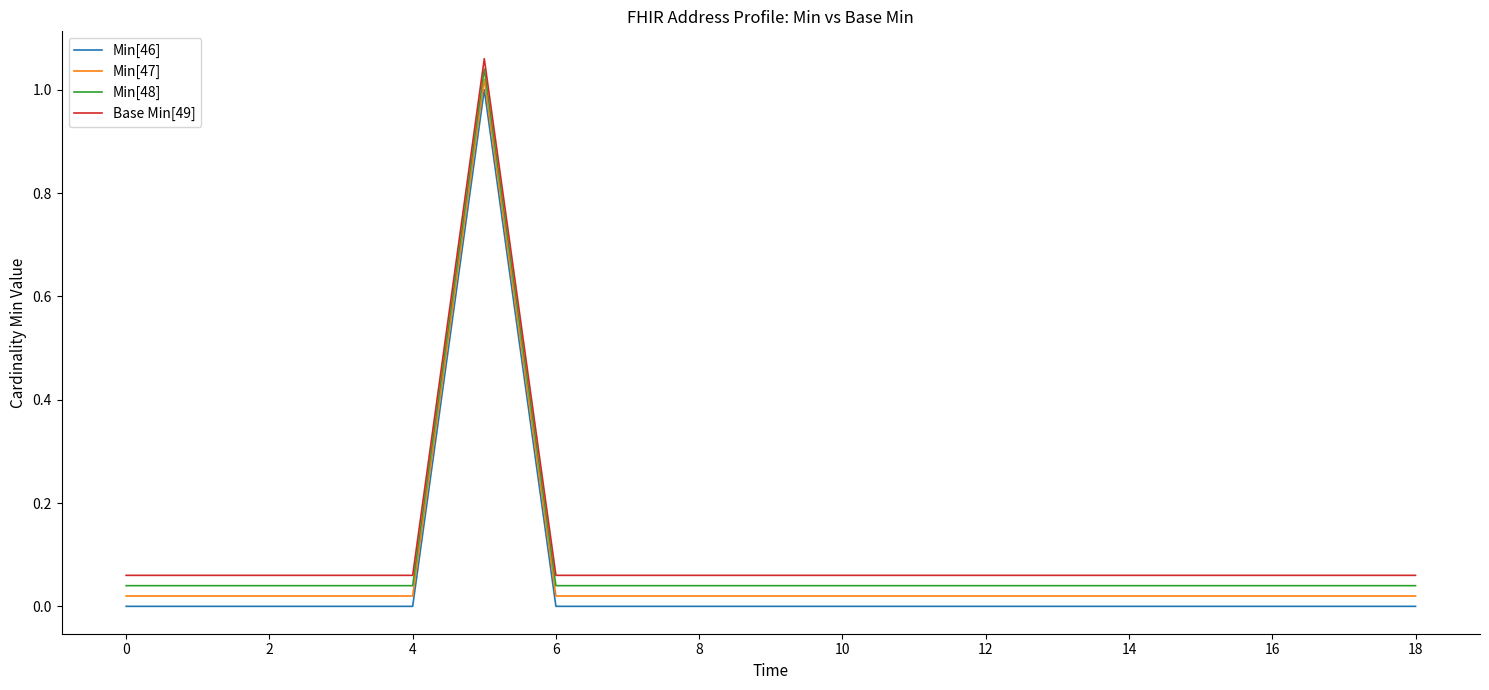

What are all the series names shown in the legend?

Min[46], Min[47], Min[48], Base Min[49]